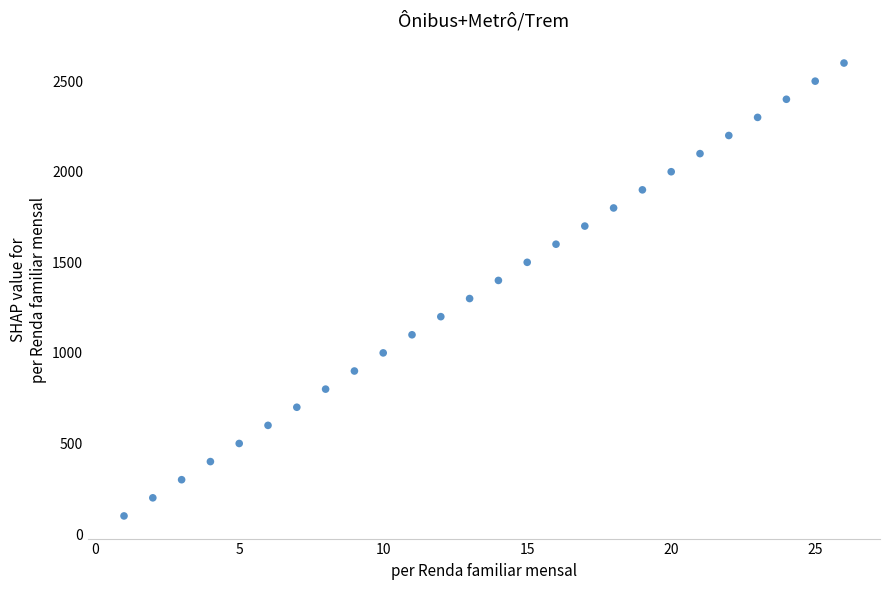

What is the range of X values (max minus min)?

25